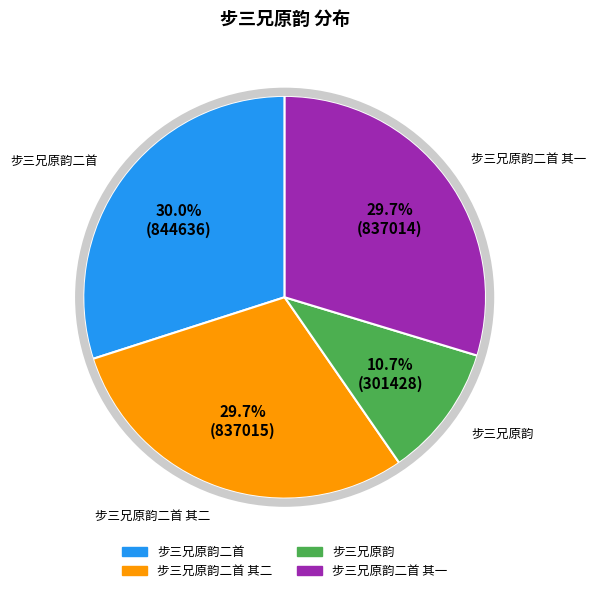

Does any single category account for the majority?

No